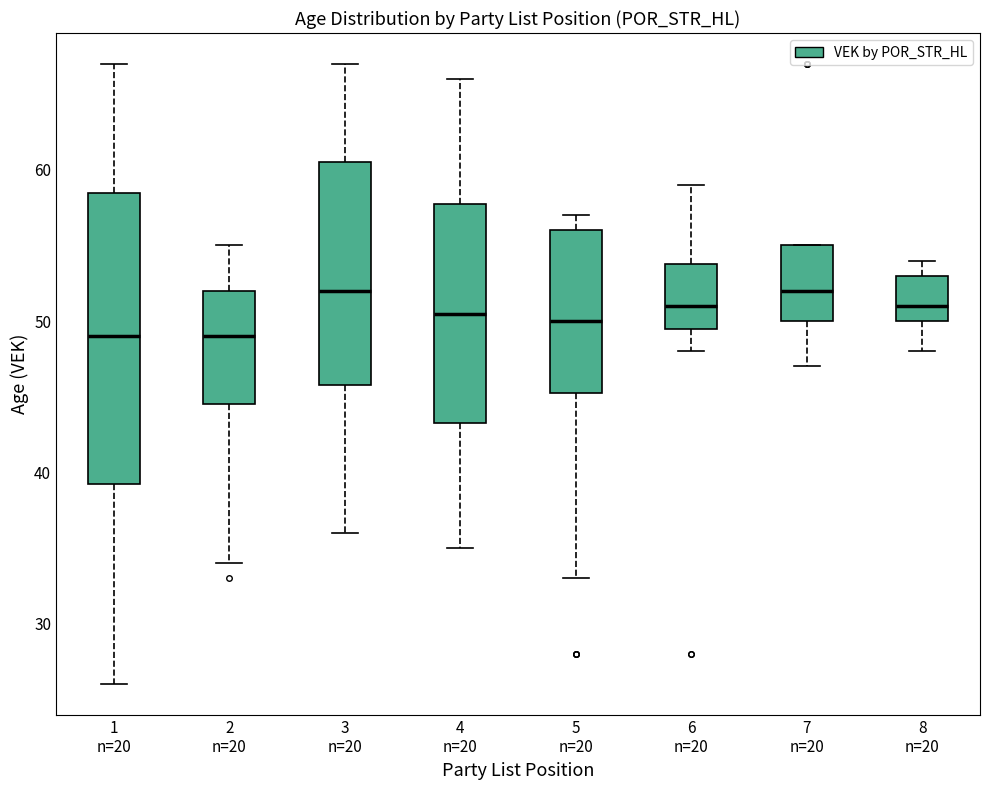

Where does the upper whisker of the box for 6 n=20 end on the y-axis? The values are not printed on the chart, so give them approximately, as read against the axis.

59